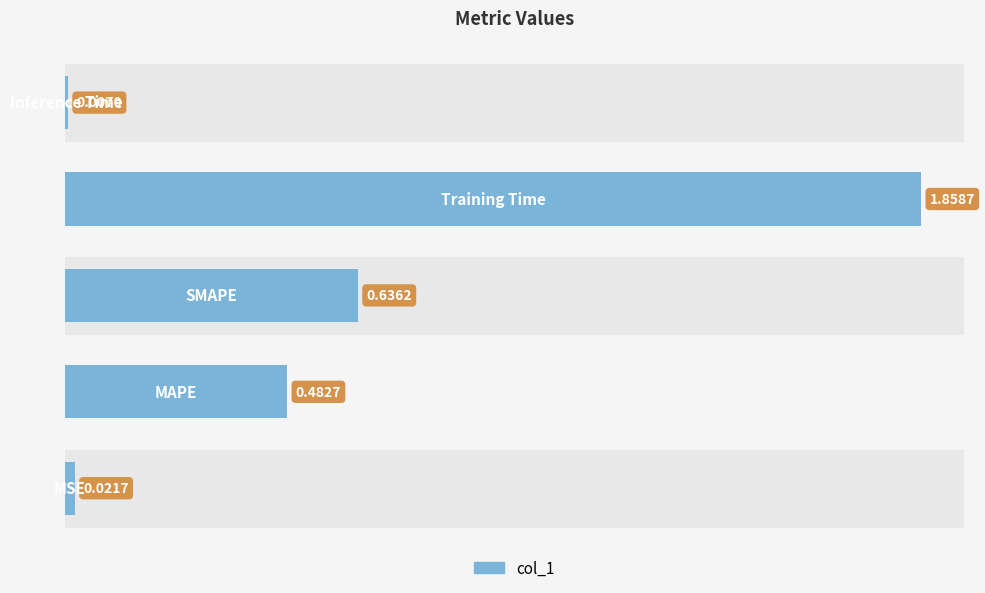

How many bars are there in total?

5